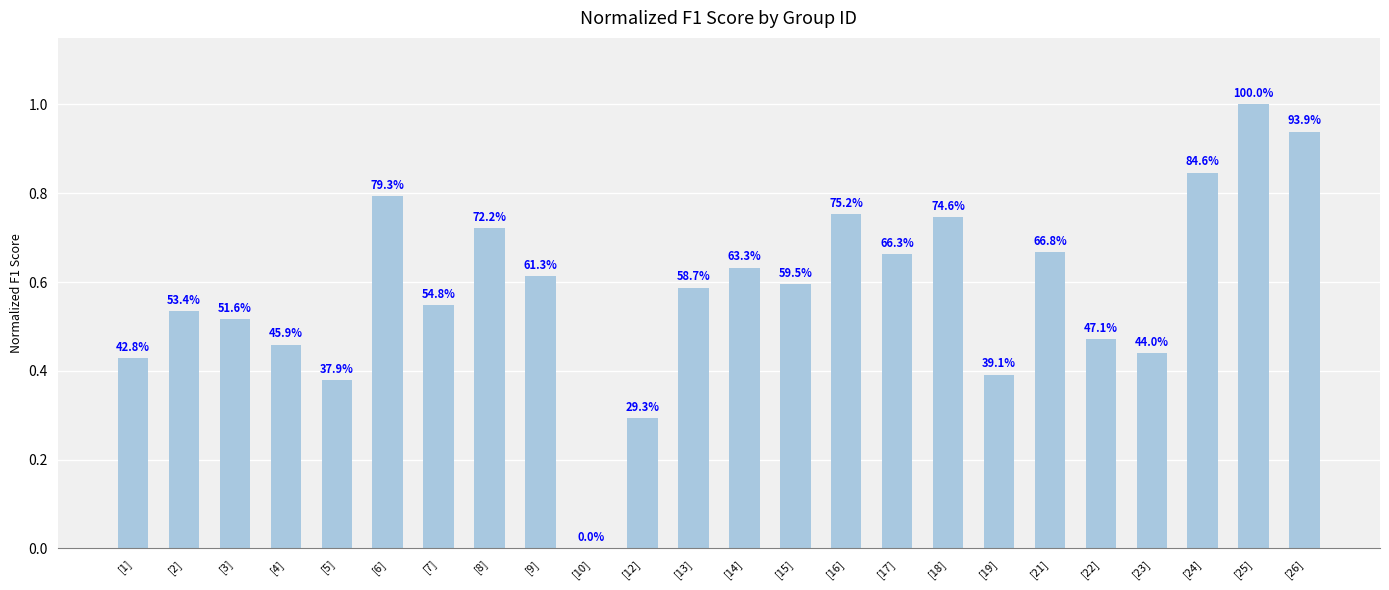

What is the sum of the values at [1] and [16]?

1.2